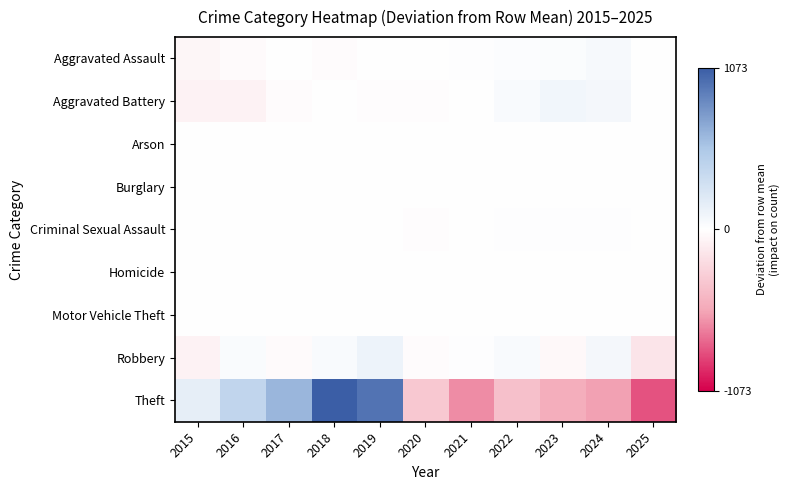

What is the maximum value shown in the chart?

1072.6